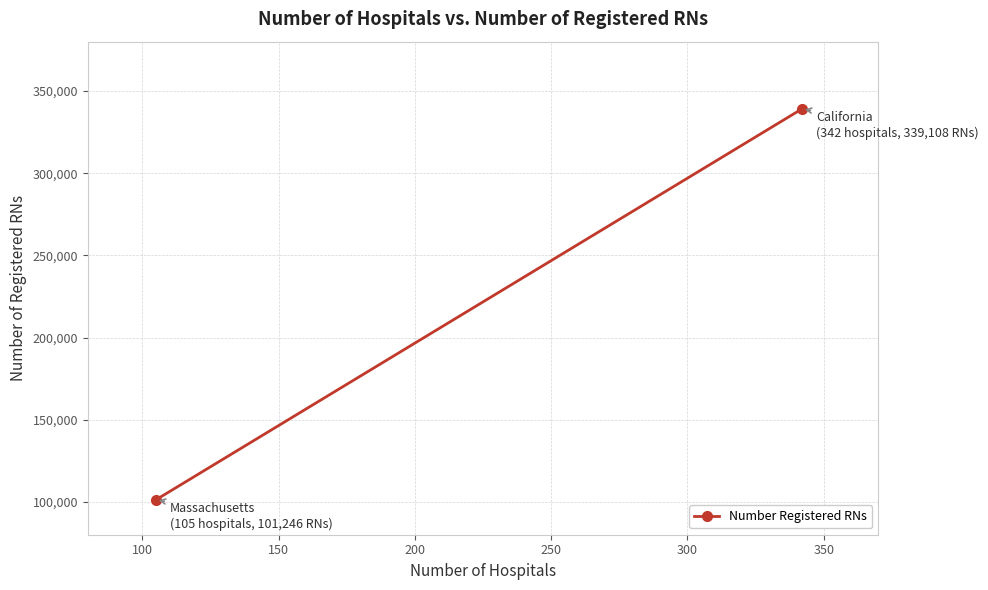

What is the minimum value shown in the chart?

101246